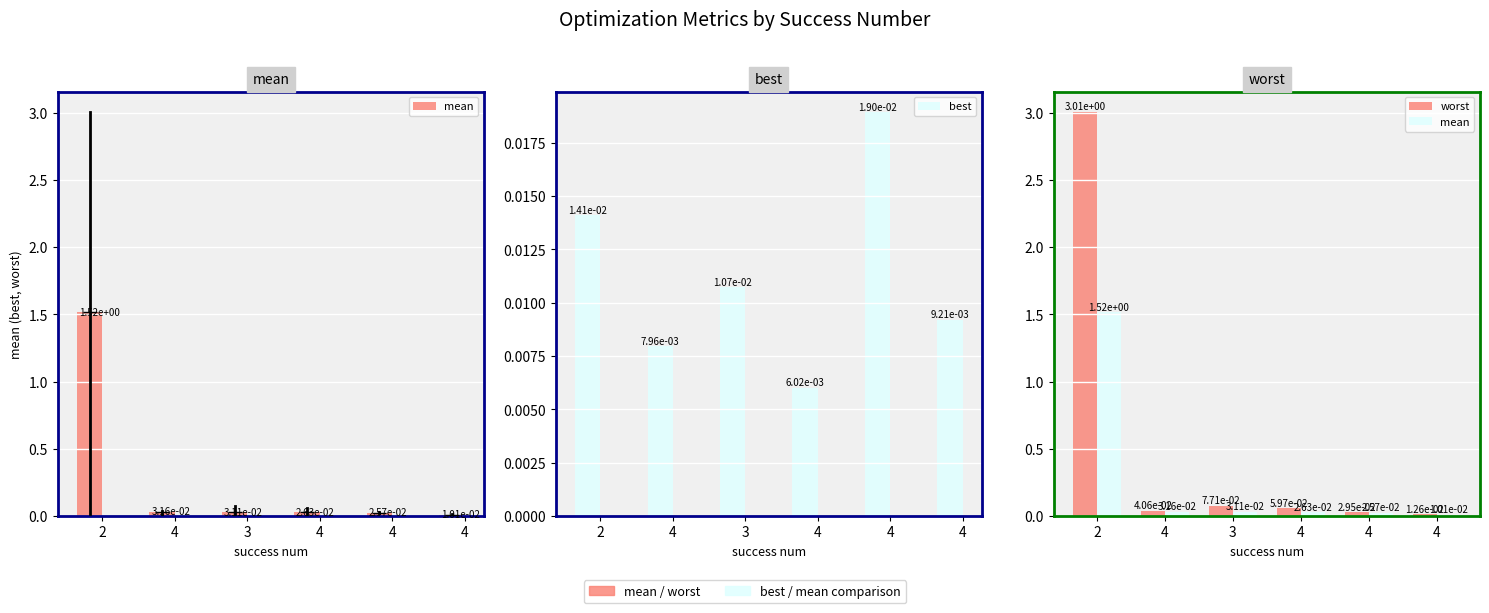

Between 4 and 4, which is larger?

4